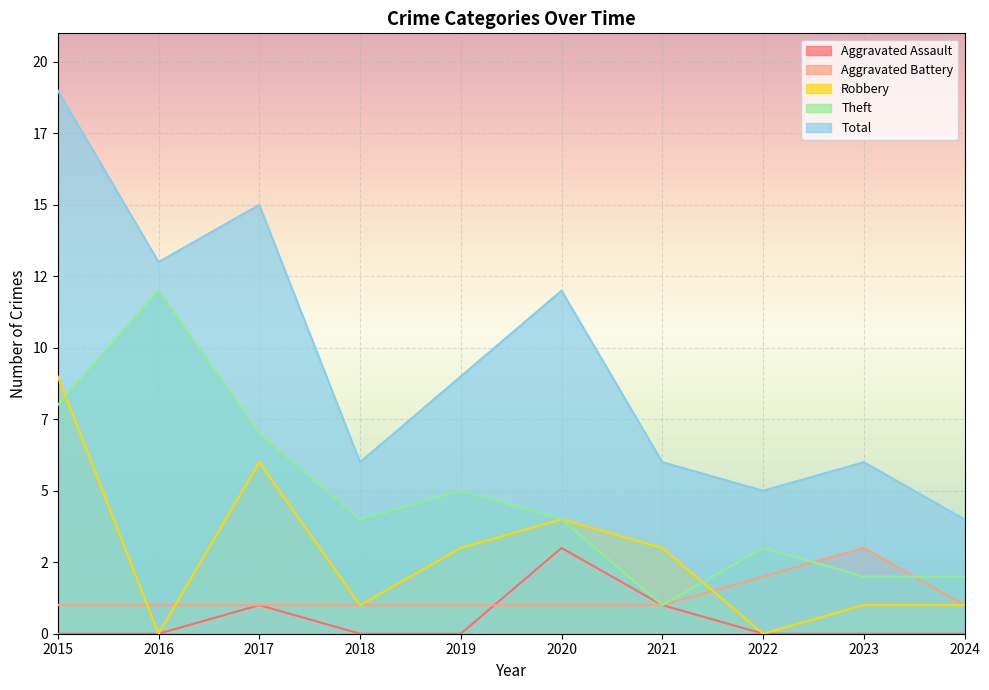

What are all the series names shown in the legend?

Aggravated Assault, Aggravated Battery, Robbery, Theft, Total